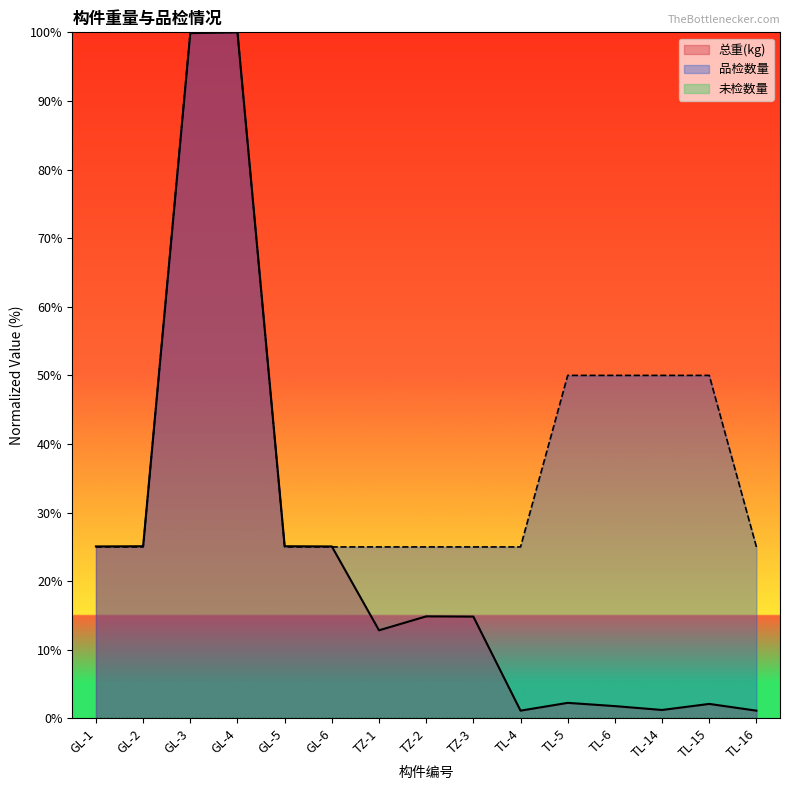

Is it true that 总重(kg) equals 1.8 at TL-6?

True